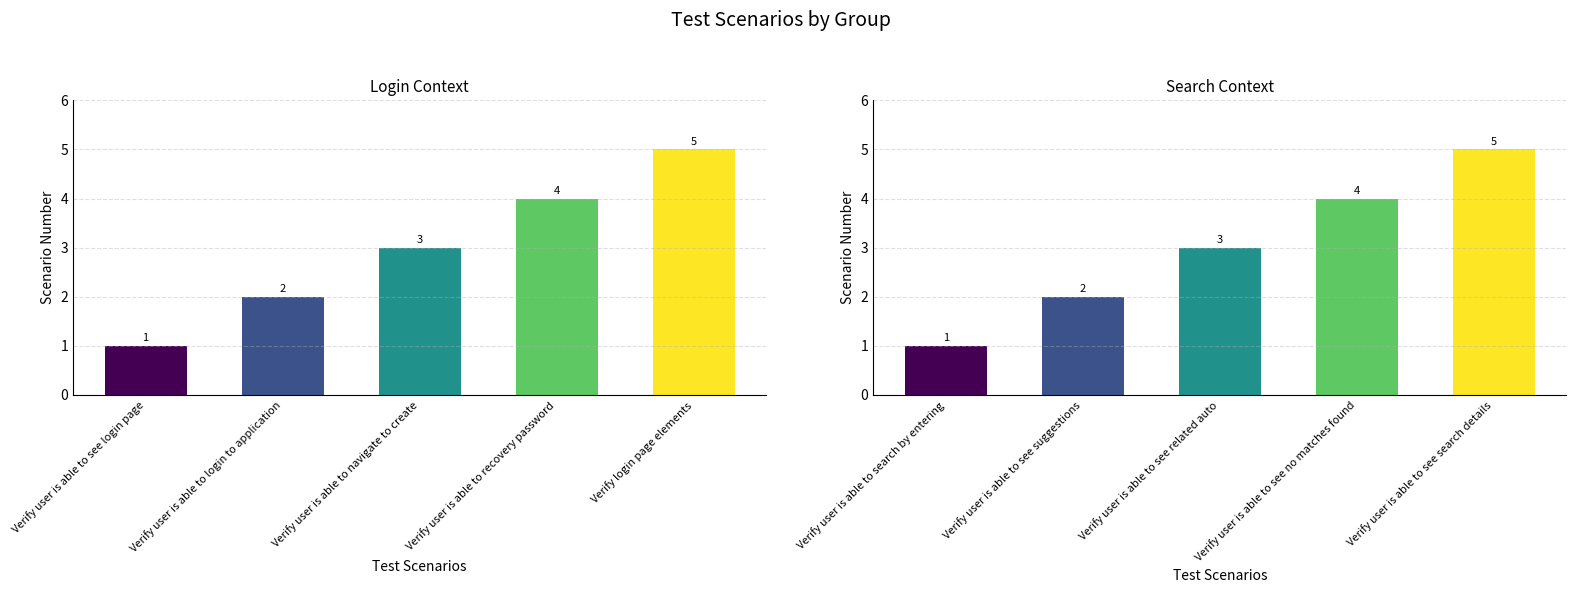

What is the difference between the Search values at Verify user is able to search by entering and Verify user is able to see related auto?

2